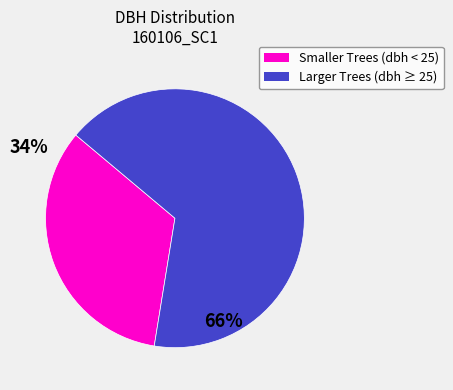

What is the smallest slice in the pie chart?

Smaller Trees (dbh < 25)